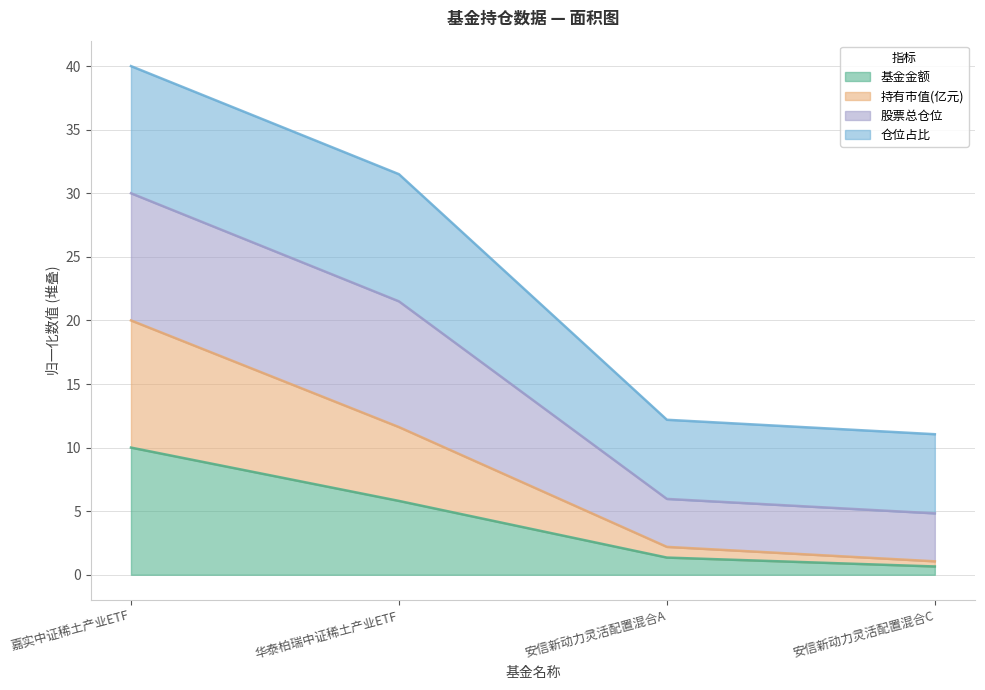

The value of 持有市值(亿元) at 安信新动力灵活配置混合A is 3.7. True or false?

False